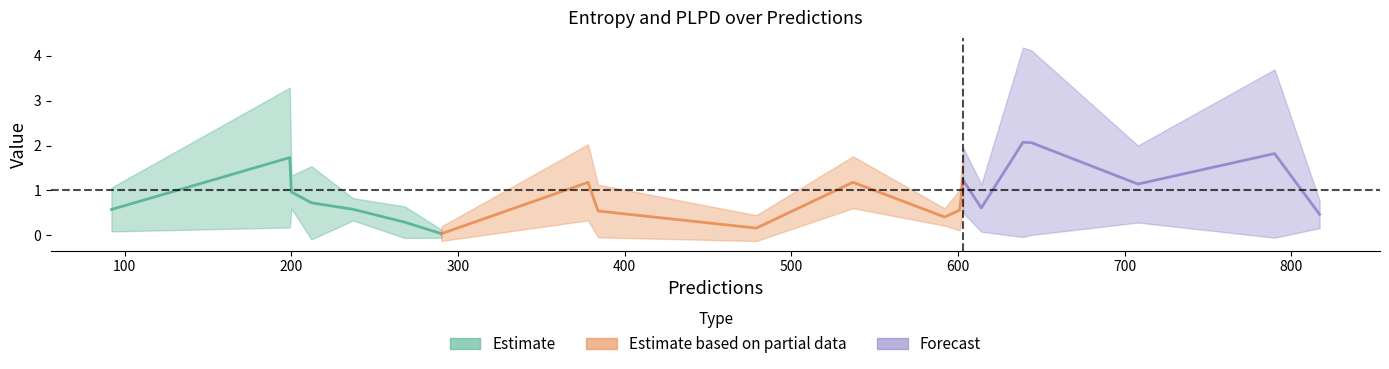

How many values in the plpds series exceed 0?

19